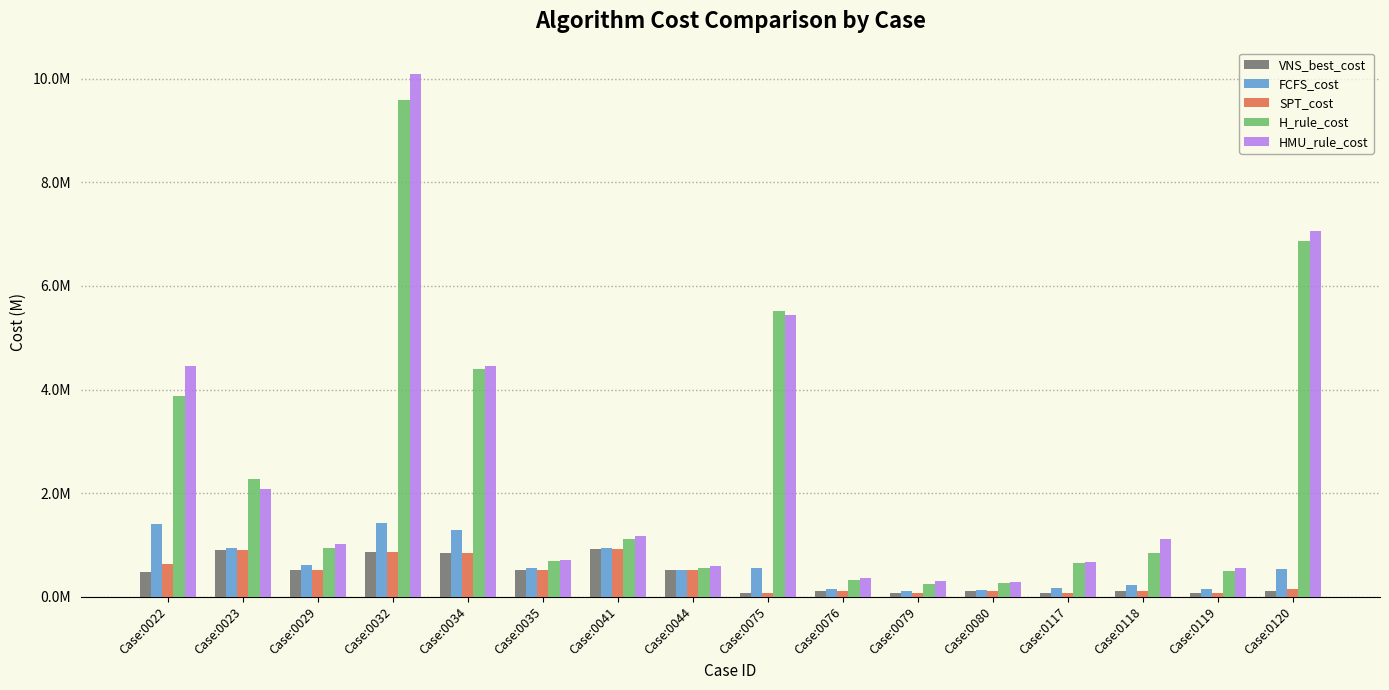

What is the approximate value of VNS_best_cost at Case:0023?

900496.9